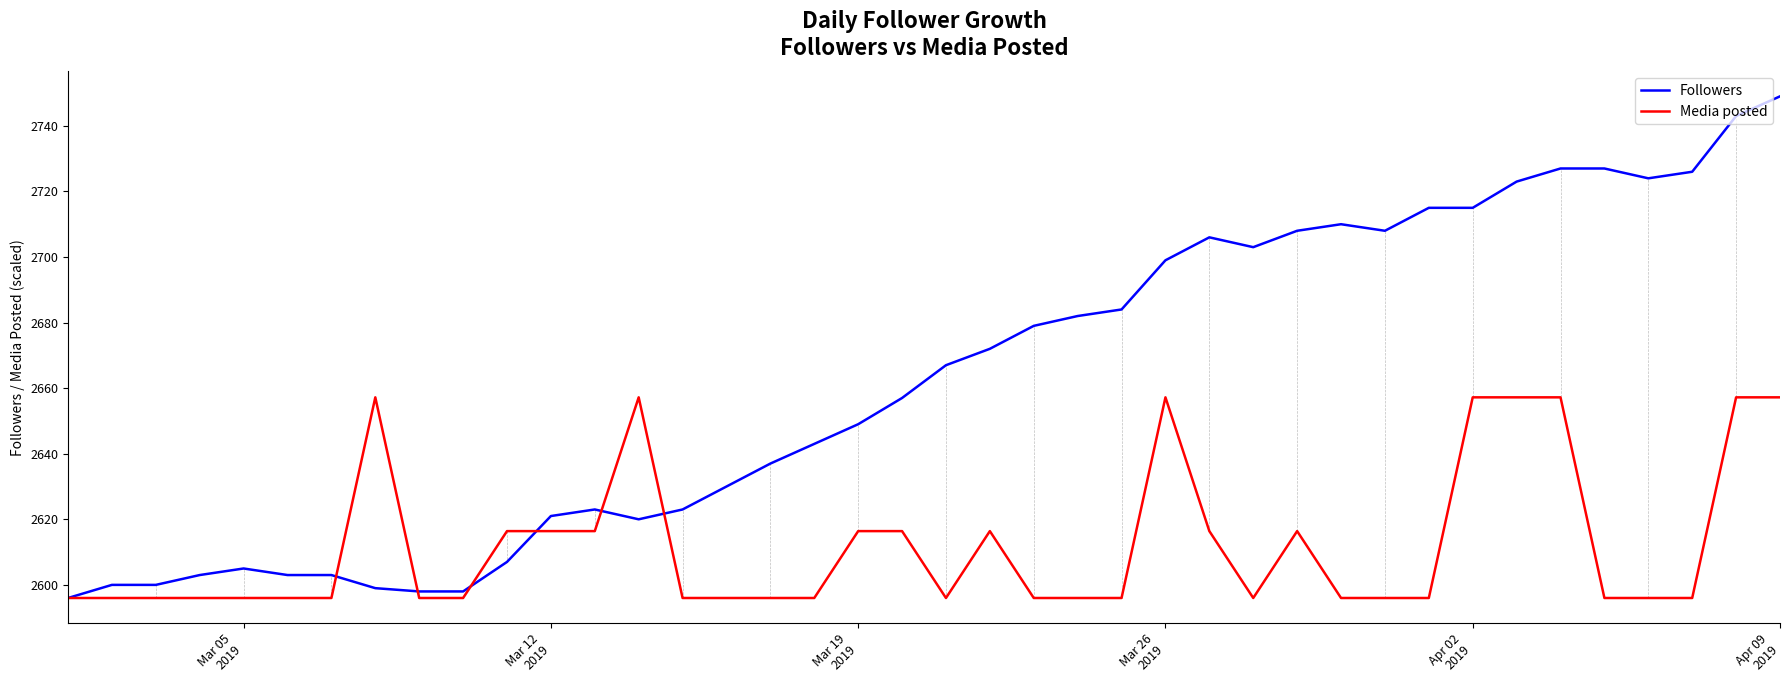

What is the smallest value displayed?

2596.0